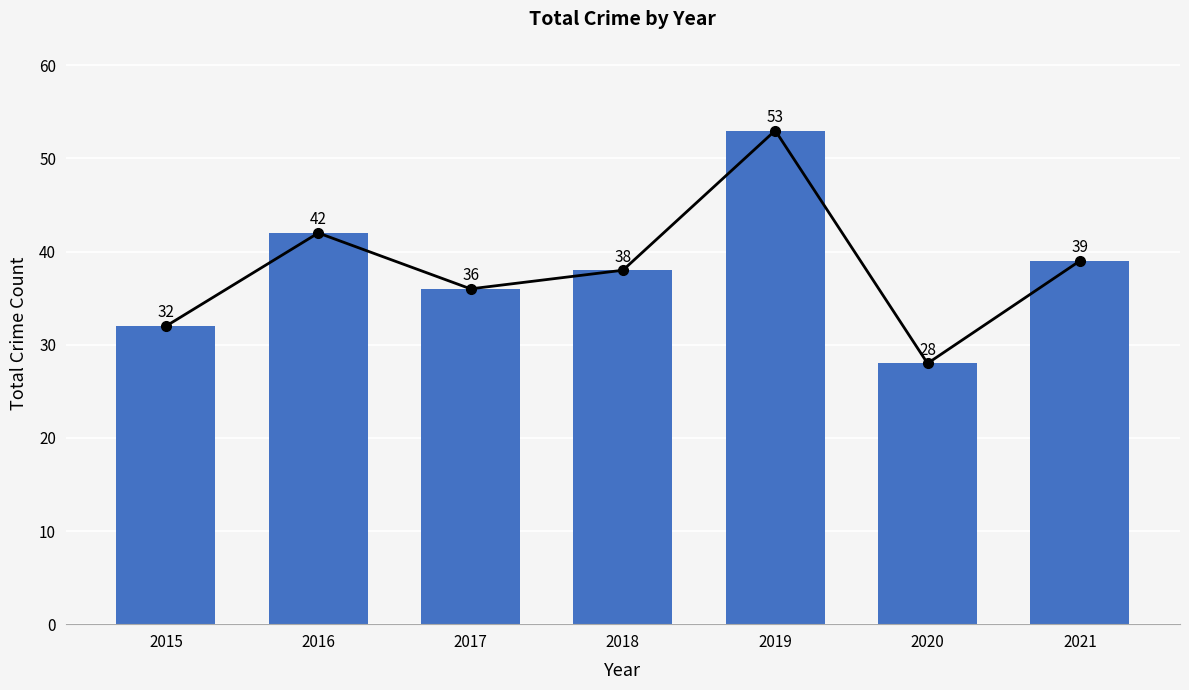

Approximately how many times larger is the value at 2021 compared to 2017?

1.1